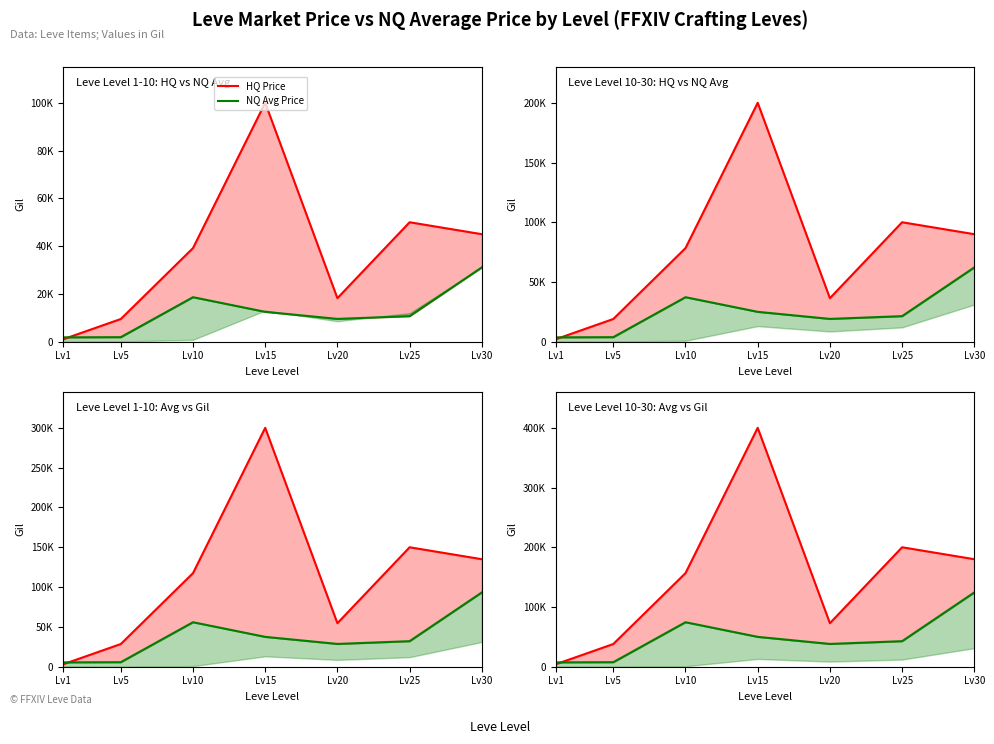

What is the sum of all NQ Avg Price values?

344686.3